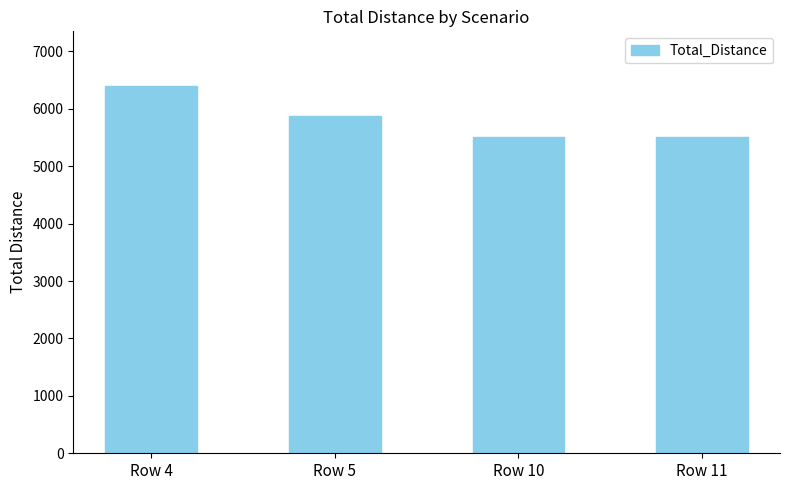

At which category does the chart reach its peak across all series?

Row 4